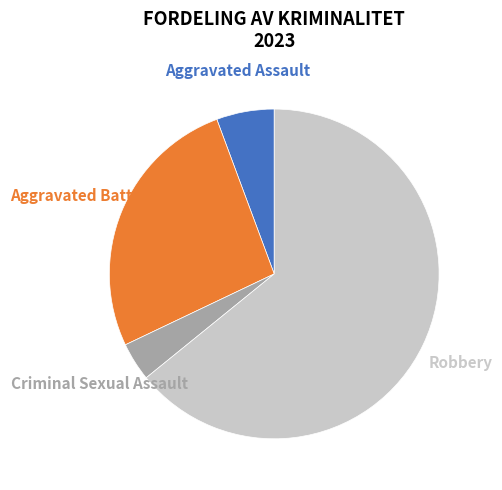

To the nearest percent, what portion does Aggravated Assault represent?

6%